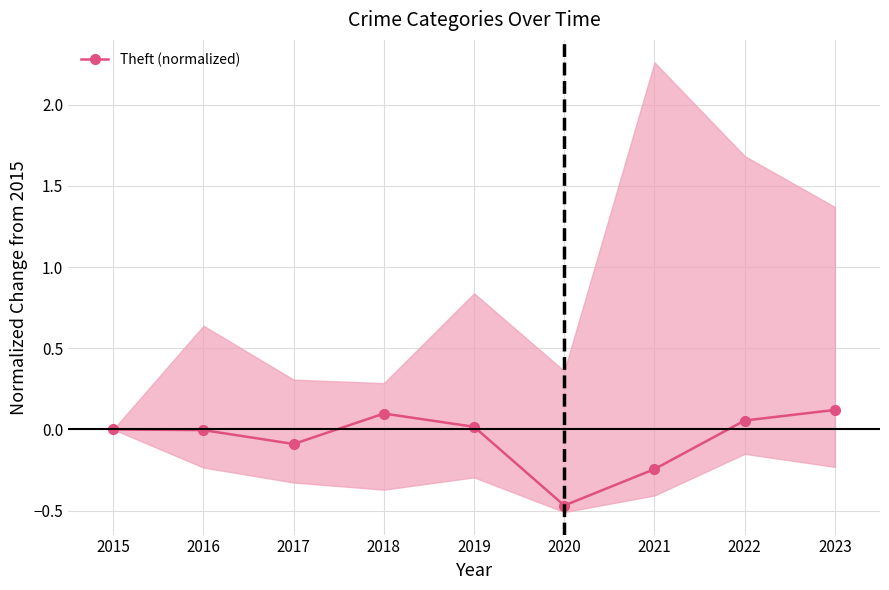

How many values exceed 0?

4